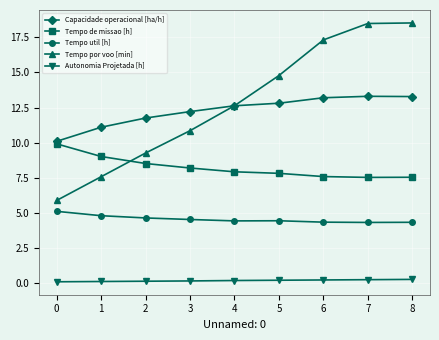

True or false: Tempo de missao [h] and Tempo util [h] intersect in this chart.

False